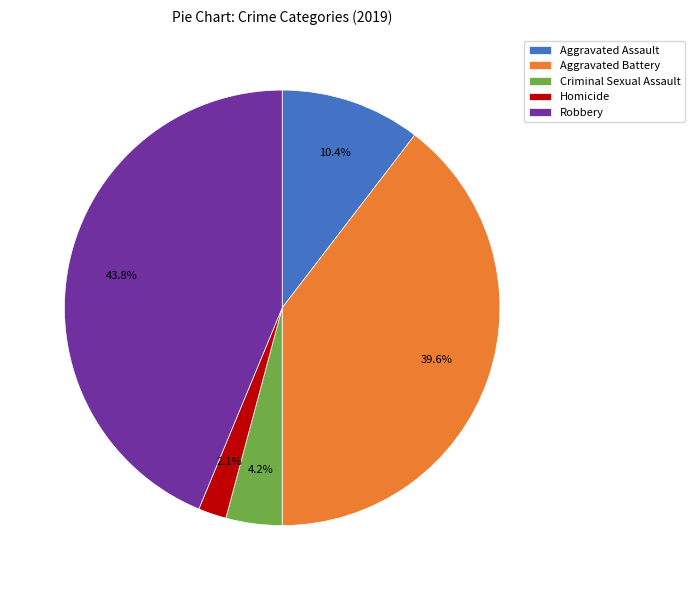

Is Robbery the majority of the pie?

No